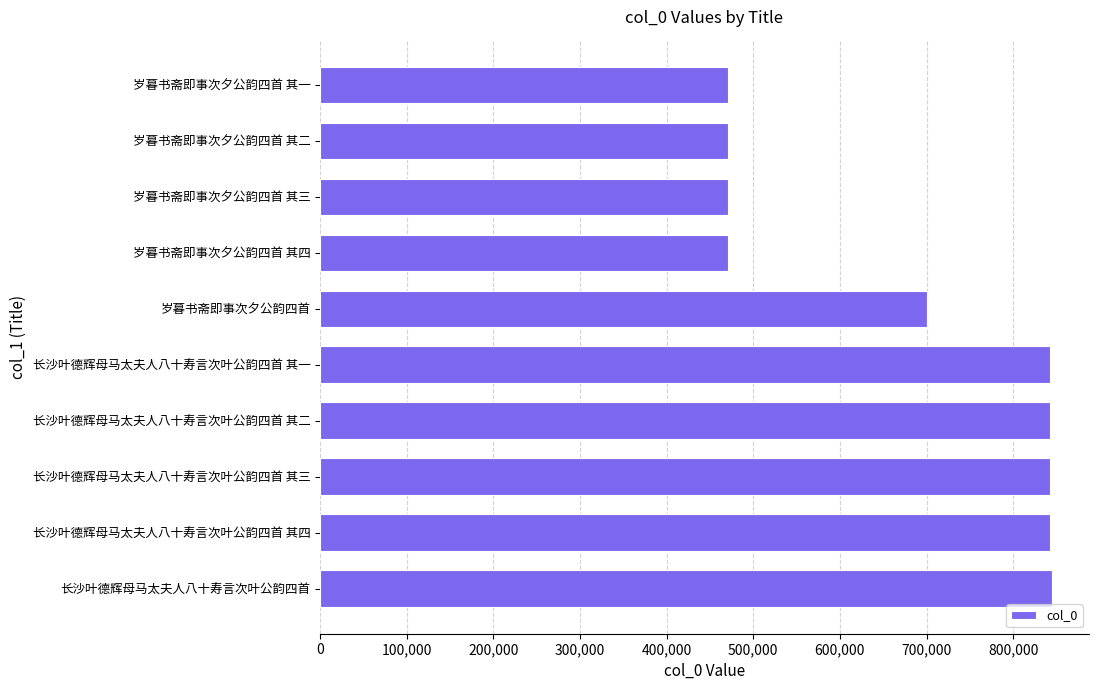

Does the chart contain any negative values?

No